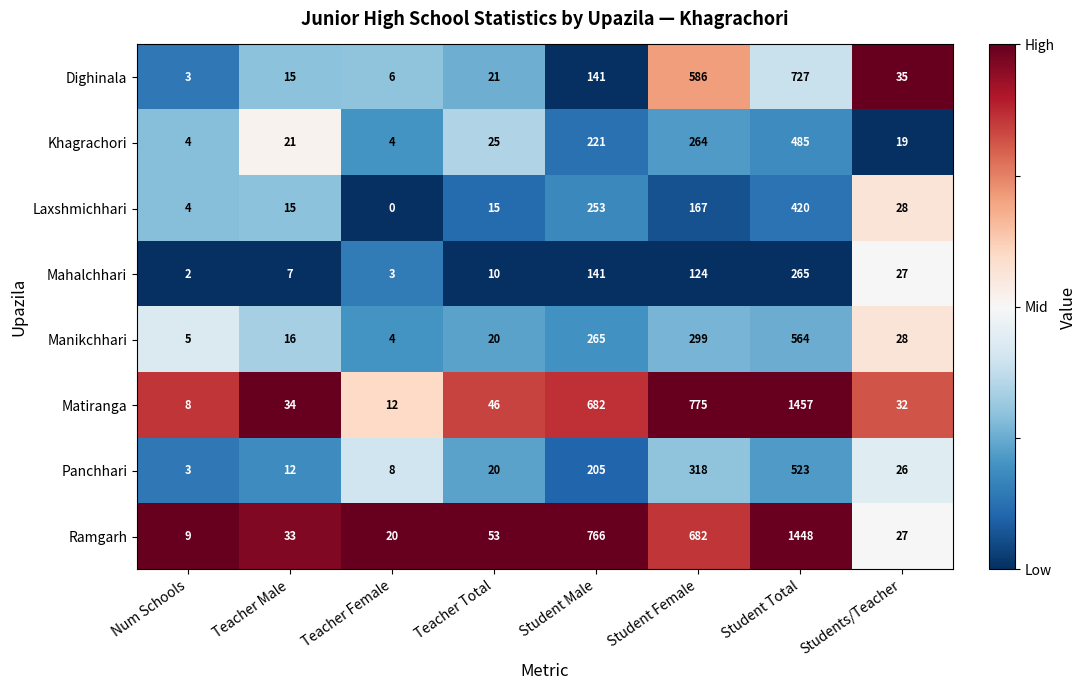

List the labels in order of Panchhari value, smallest first.

Num Schools, Teacher Female, Teacher Male, Teacher Total, Students/Teacher, Student Male, Student Female, Student Total